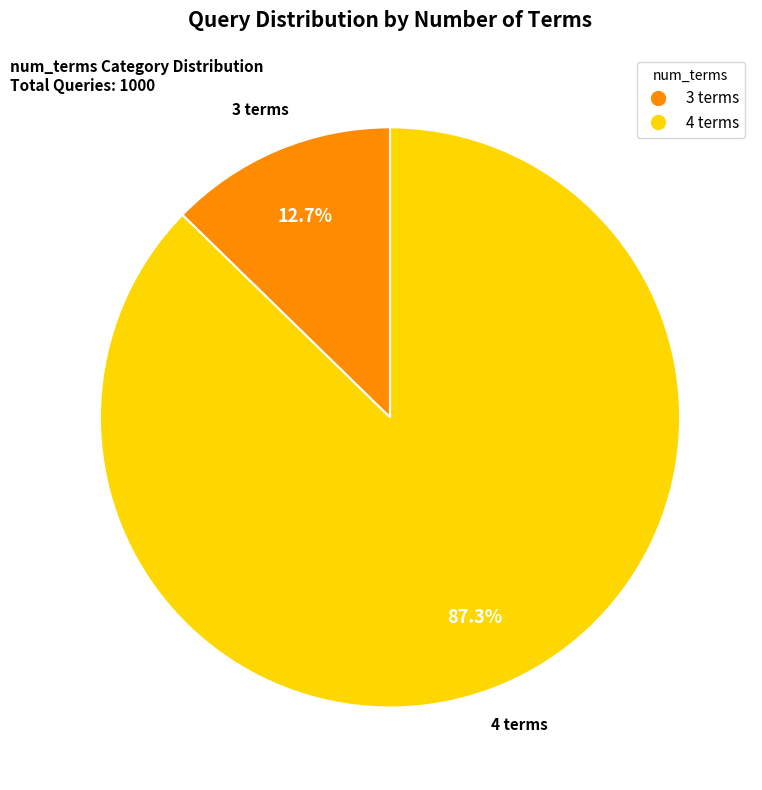

Rank the categories by value from highest to lowest.

4 terms, 3 terms